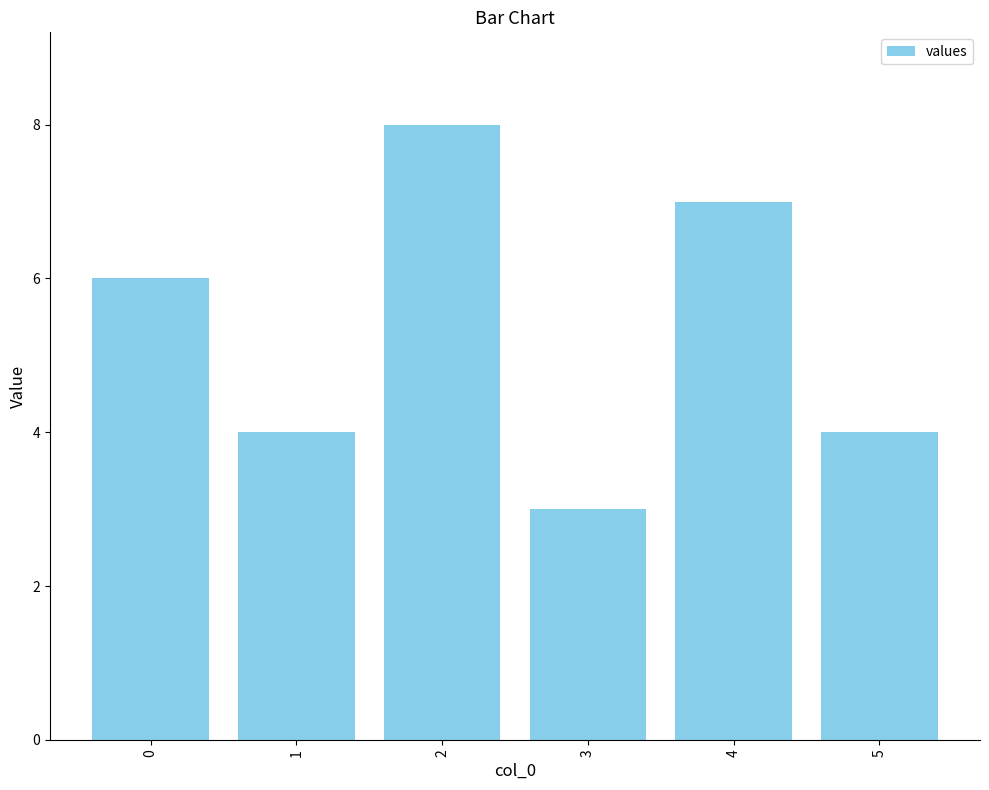

Are the bars grouped side by side (vs. stacked)?

No